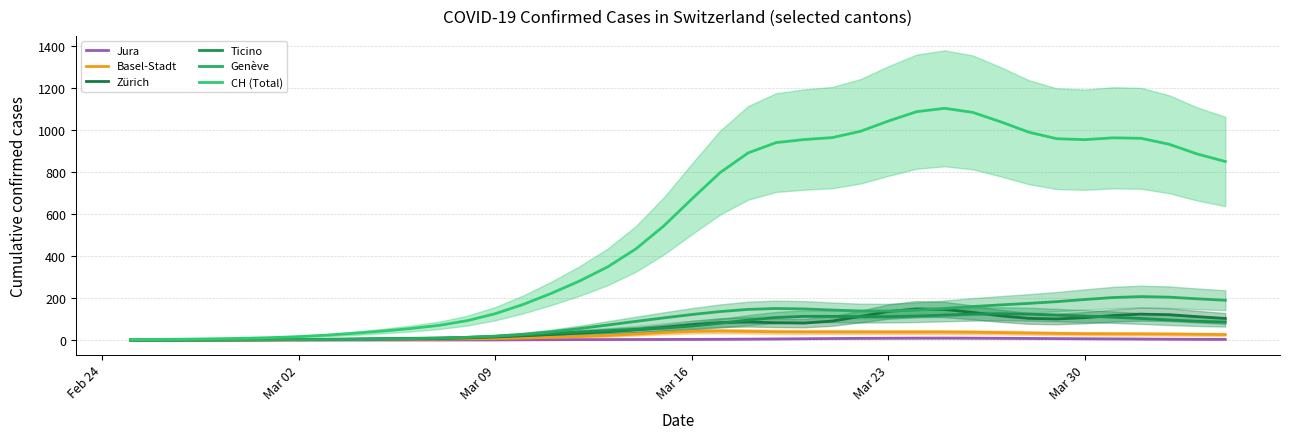

What are all the series names shown in the legend?

Jura, Basel-Stadt, Zürich, Ticino, Genève, CH (Total)